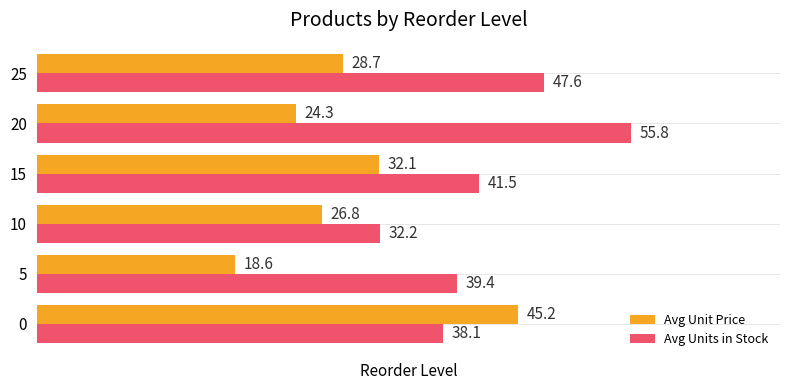

What is the spread (max minus min) of values at 10?

5.4